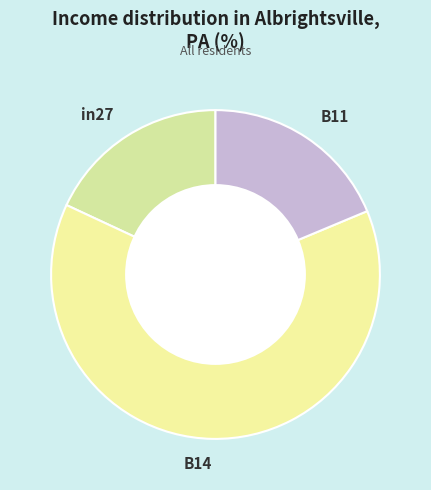

True or false: in27 accounts for 31% of the total.

False